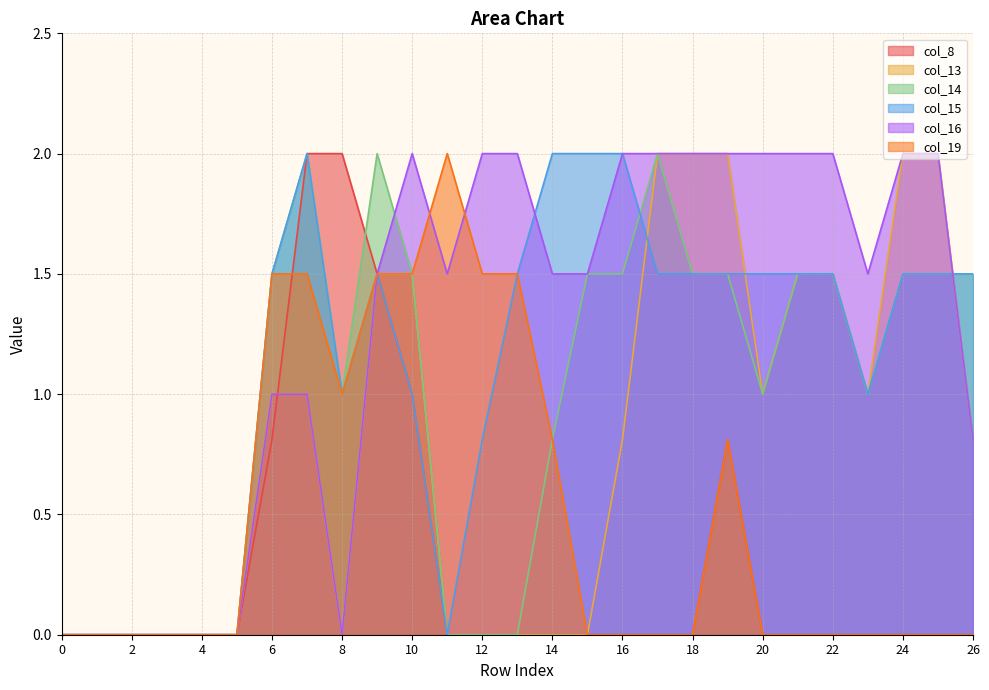

Which series has the largest total across all categories?

col_16